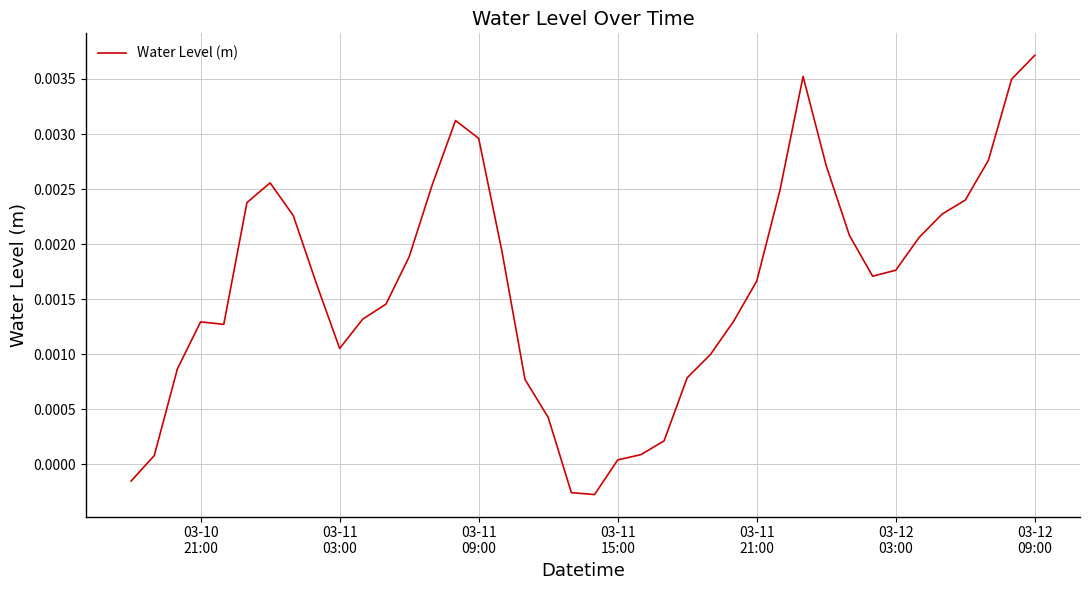

Is this an area chart (filled region under the line)?

No